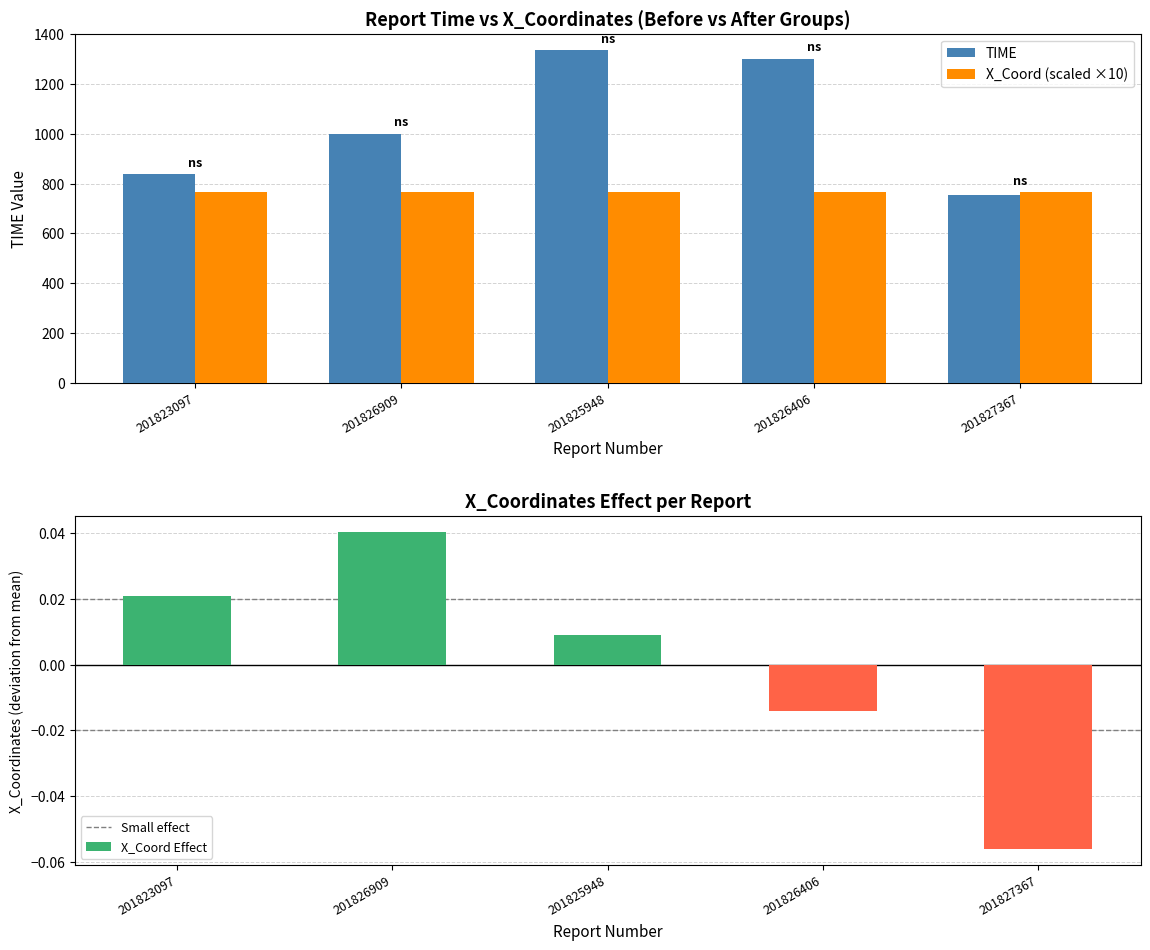

At 201823097, list the series in order from largest to smallest.

TIME, X_Coordinates